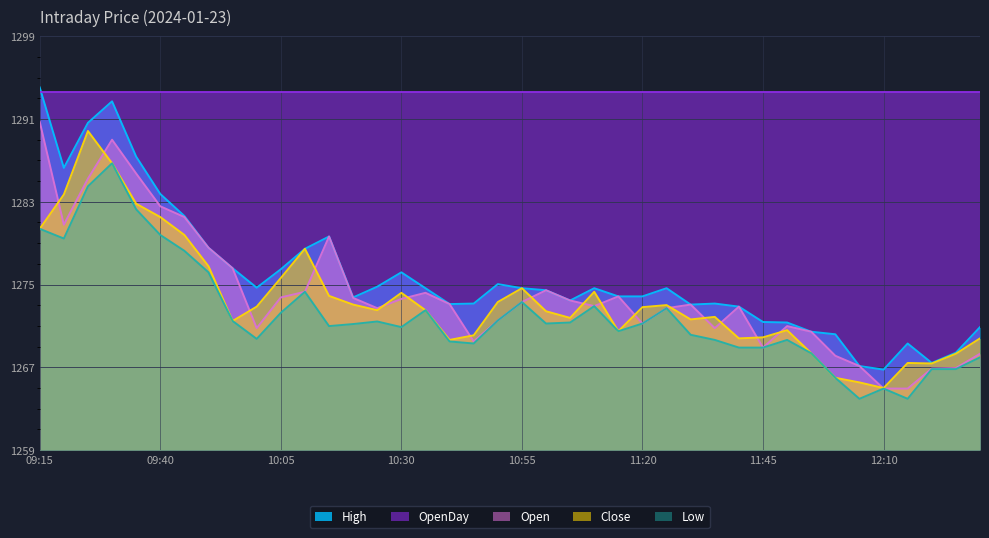

Where does the Open series first go above 1273?

09:15